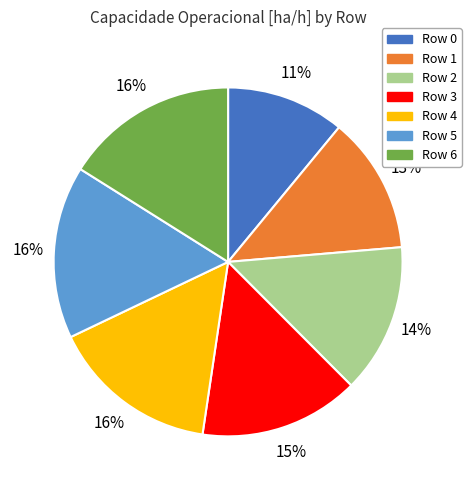

What percentage is the Row 3 slice, to the nearest percent?

15%